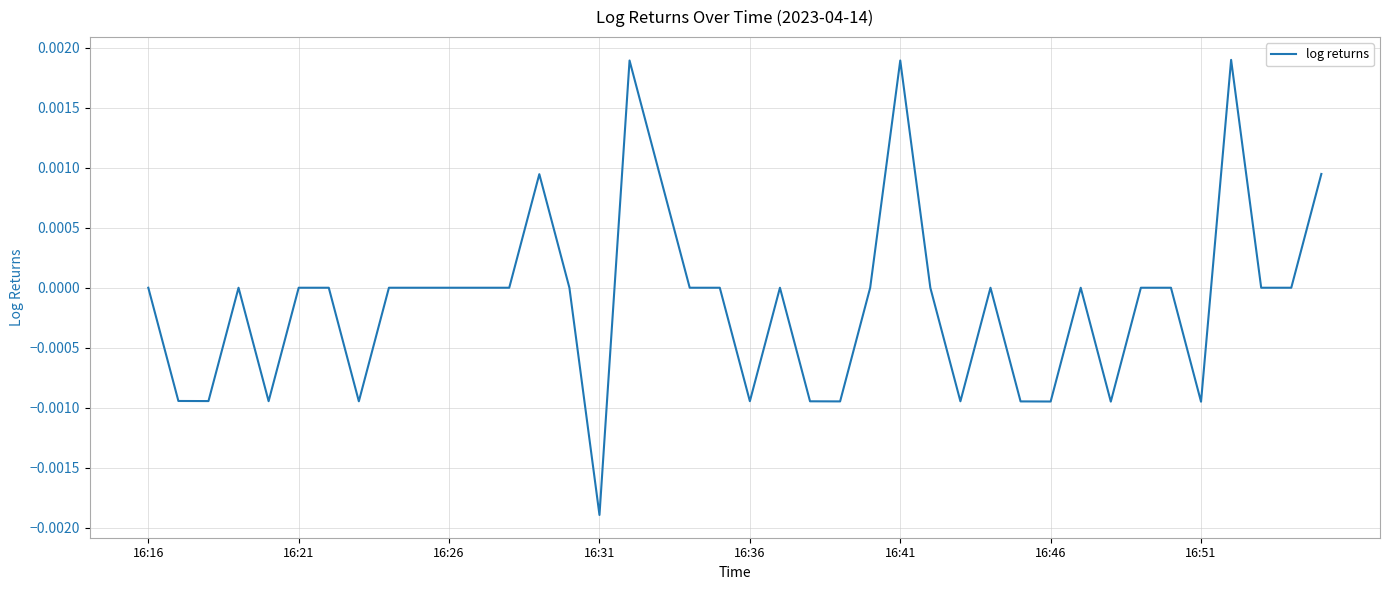

How many lines are shown in the chart?

1